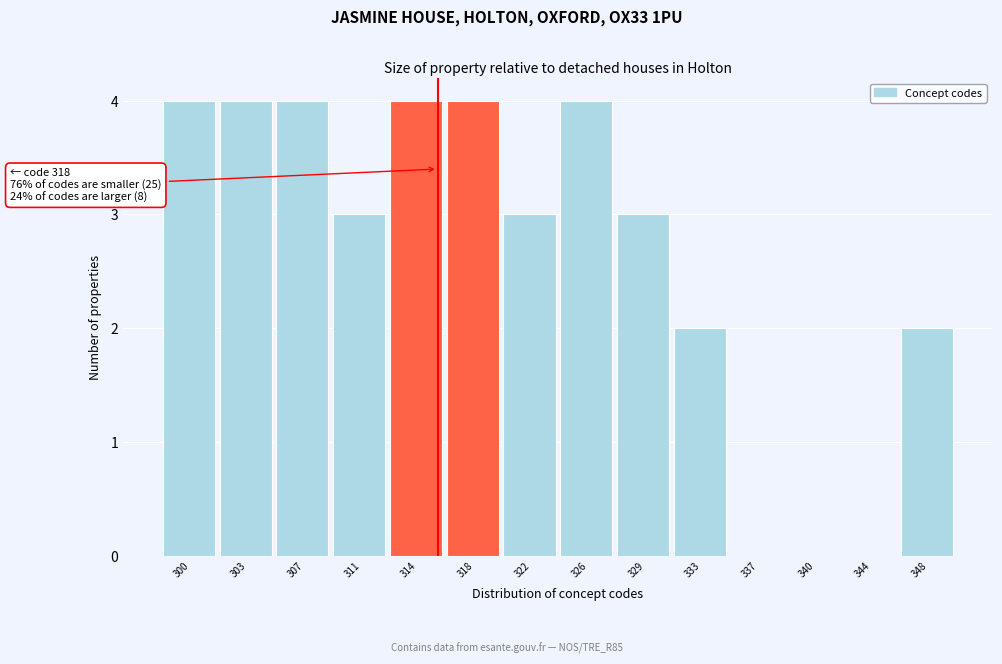

Reading left to right, list all the values displayed in this chart.

300=4	303=4	307=4	311=3	314=4	318=4	322=3	326=4	329=3	333=2	337=0	340=0	344=0	348=2